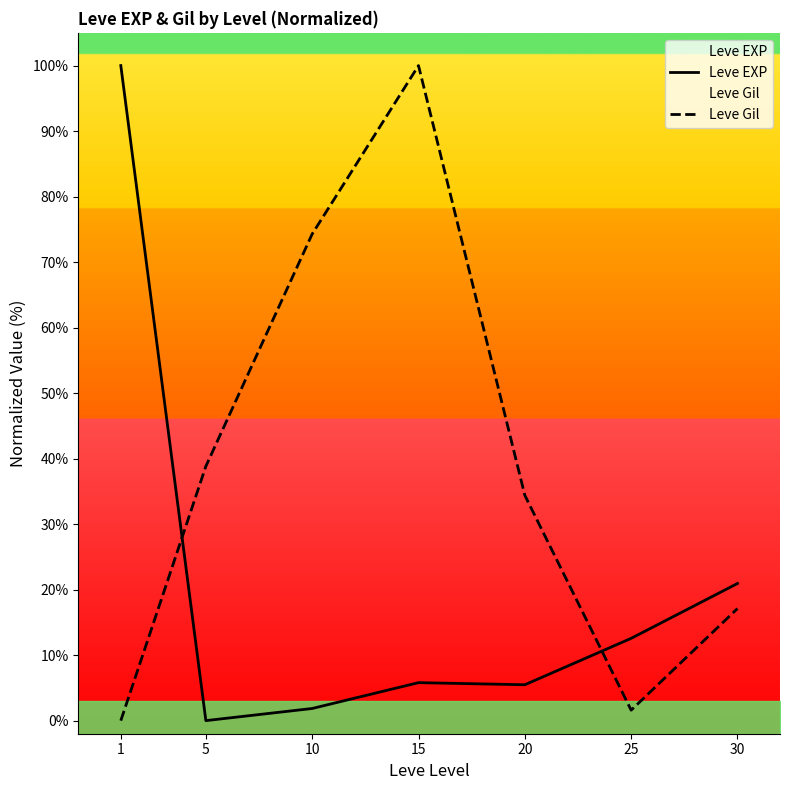

How many values in the Leve Gil series exceed 34?

4